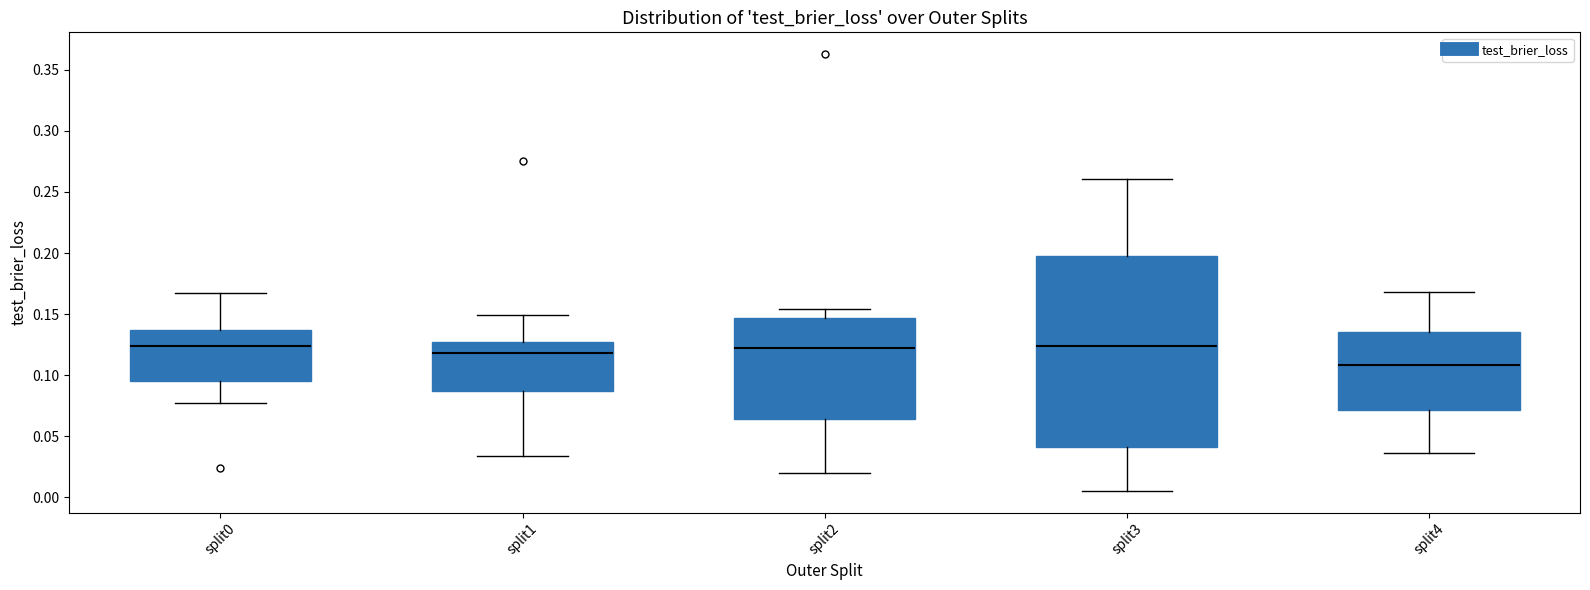

Reading left to right, read every box against the y-axis: the position of its median line, the range the box covers, and the ends of its whiskers. The values are not printed on the chart, so give them approximately, as read against the axis.

split0: median 0.125, box 0.095 to 0.135, whiskers 0.080 to 0.165
split1: median 0.120, box 0.085 to 0.130, whiskers 0.035 to 0.150
split2: median 0.120, box 0.065 to 0.145, whiskers 0.020 to 0.155
split3: median 0.125, box 0.040 to 0.200, whiskers 0.005 to 0.260
split4: median 0.110, box 0.070 to 0.135, whiskers 0.035 to 0.170